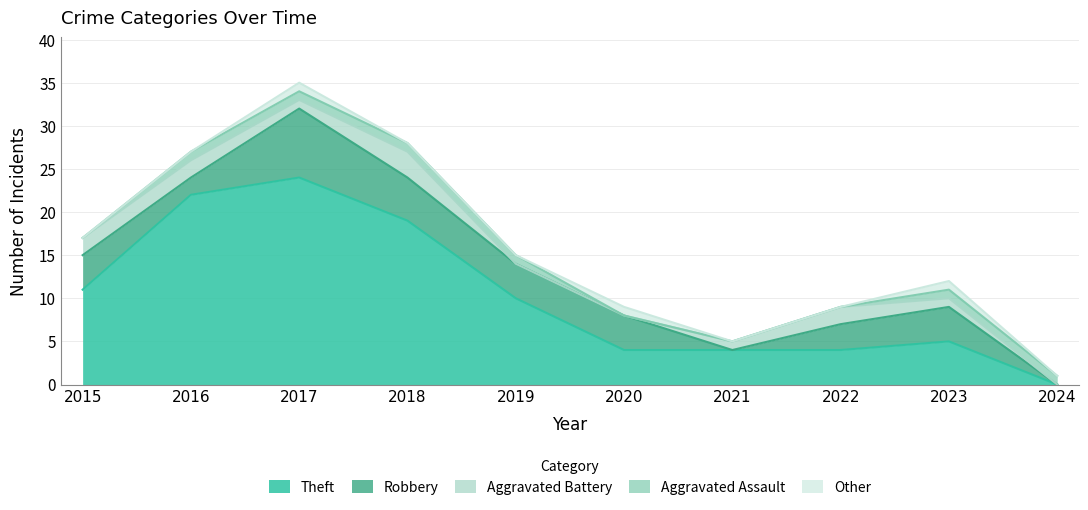

How many lines are shown in the chart?

5